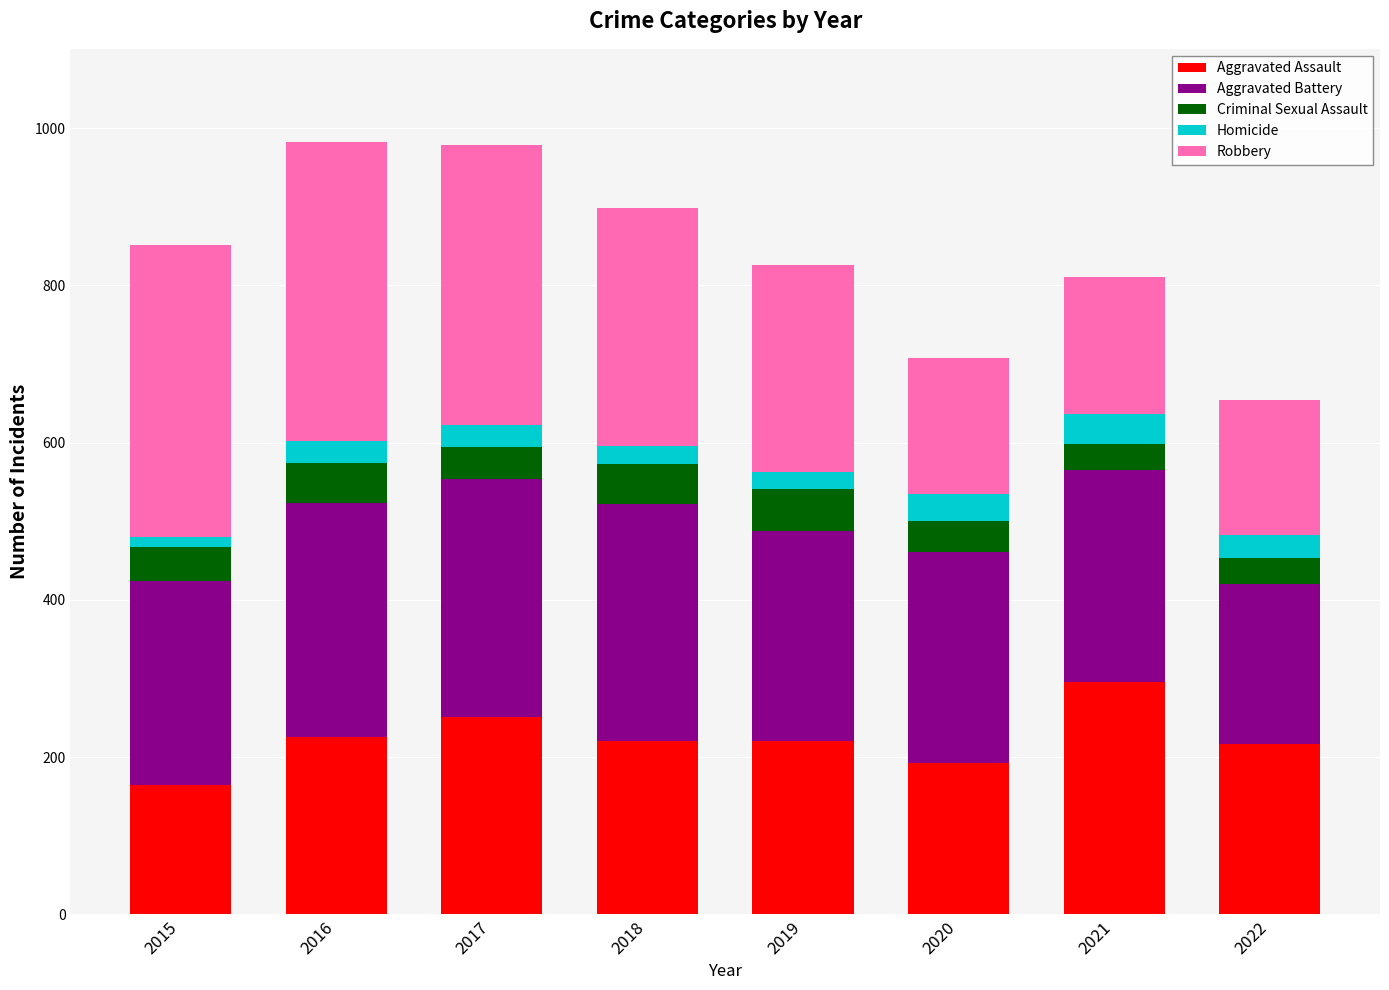

True or false: Aggravated Assault has a value of 69 at 2015.

False